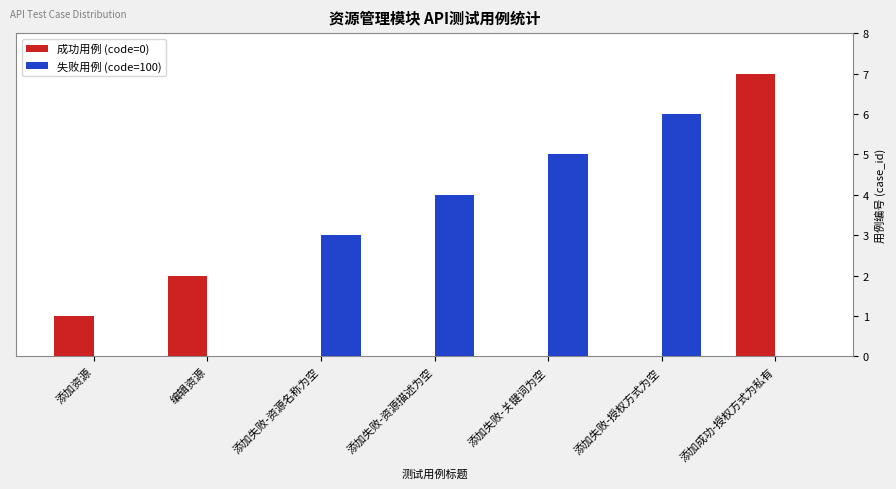

What is the sum of all 失败用例 (code=100) values?

18